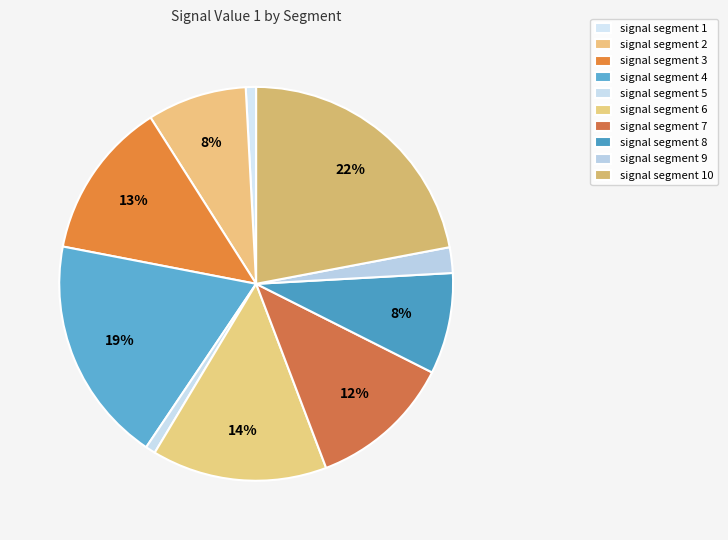

Count the number of slices in the pie.

10